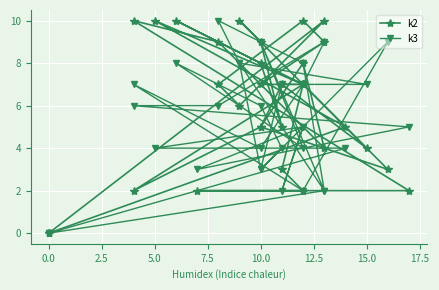

Where is k3 nearest to the value 5?

5.0